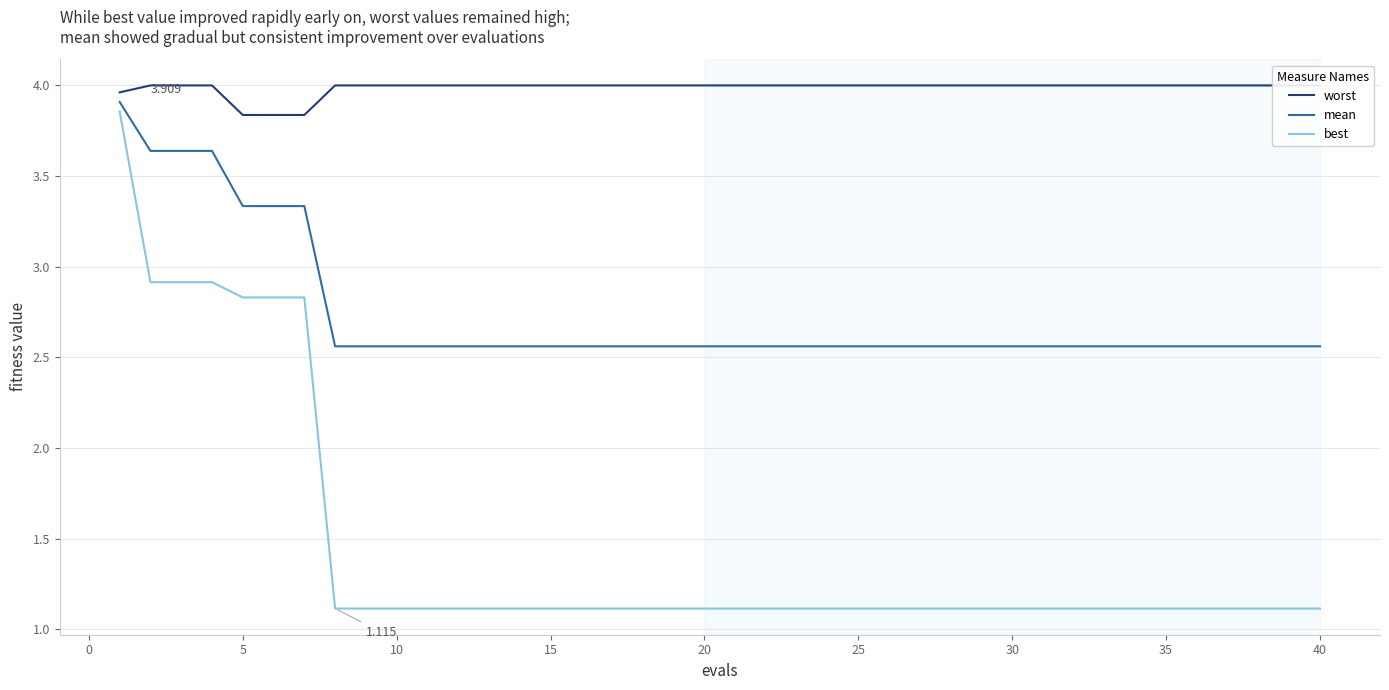

True or false: best and worst intersect in this chart.

False